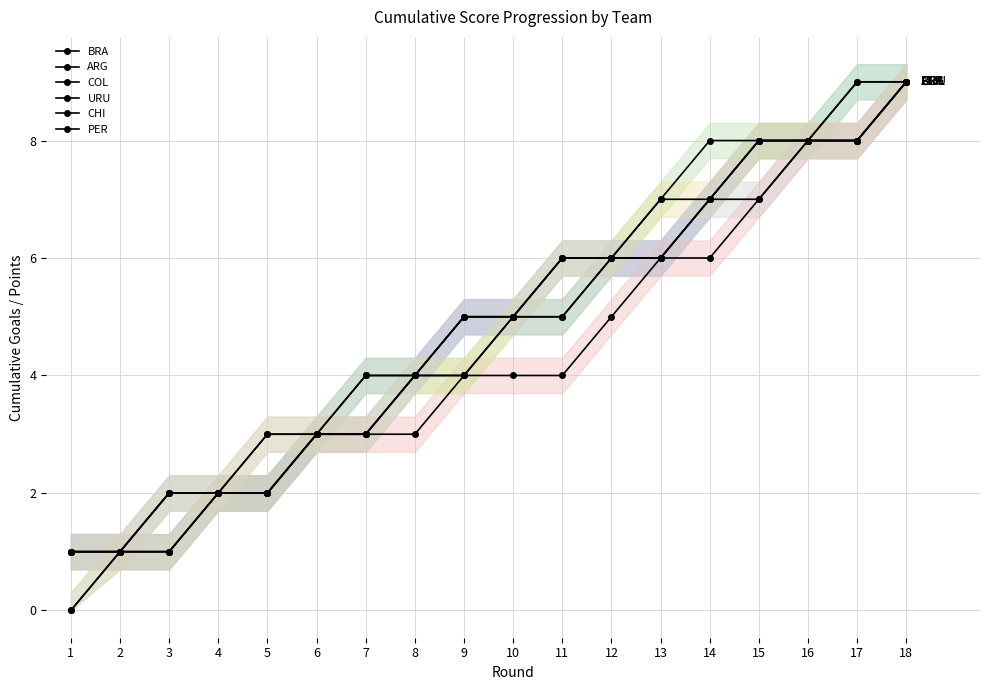

What is the difference between the maximum and minimum values in the COL series?

8